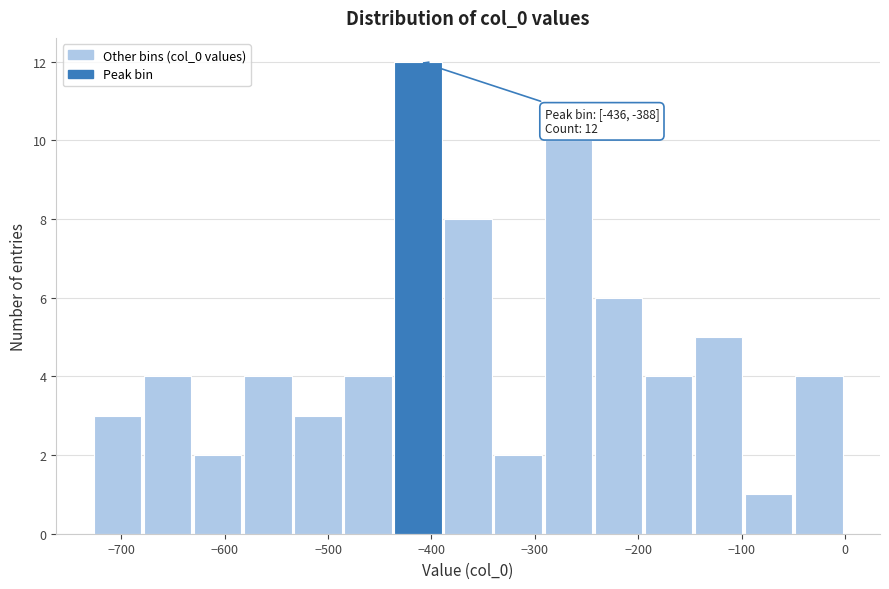

Over which range of the x-axis is the bar tallest?

-440 to -390